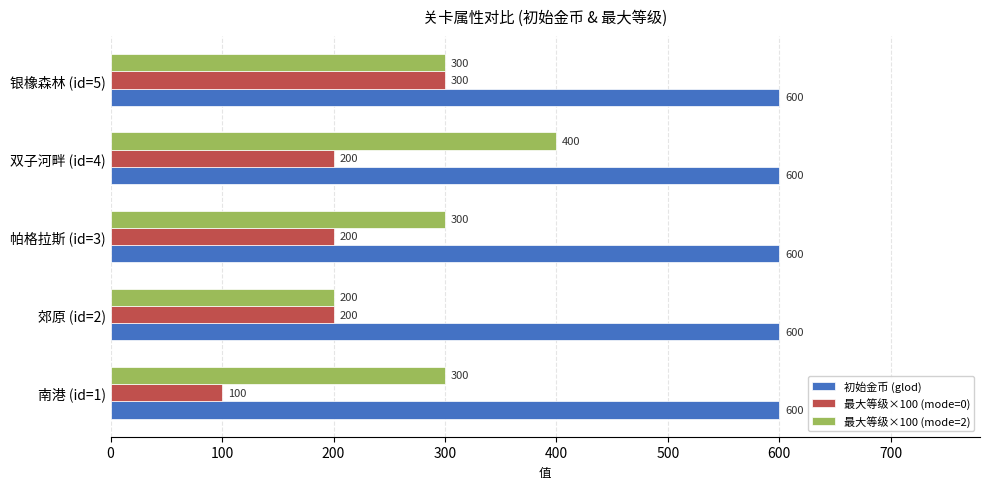

What is the total value across all series at 郊原 (id=2)?

1000